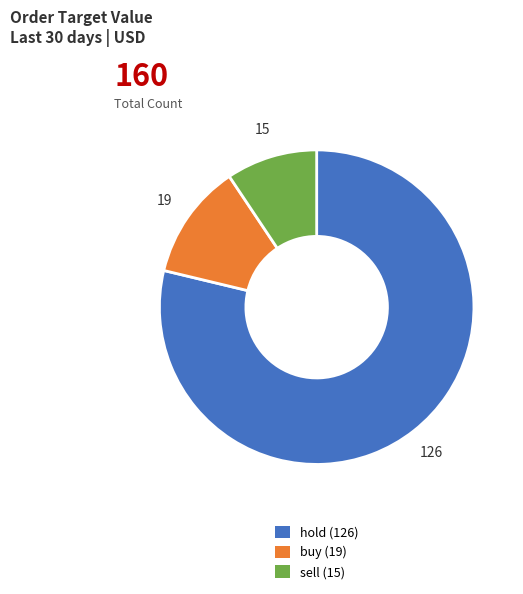

The sell (15) slice represents 1% of the pie. True or false?

False